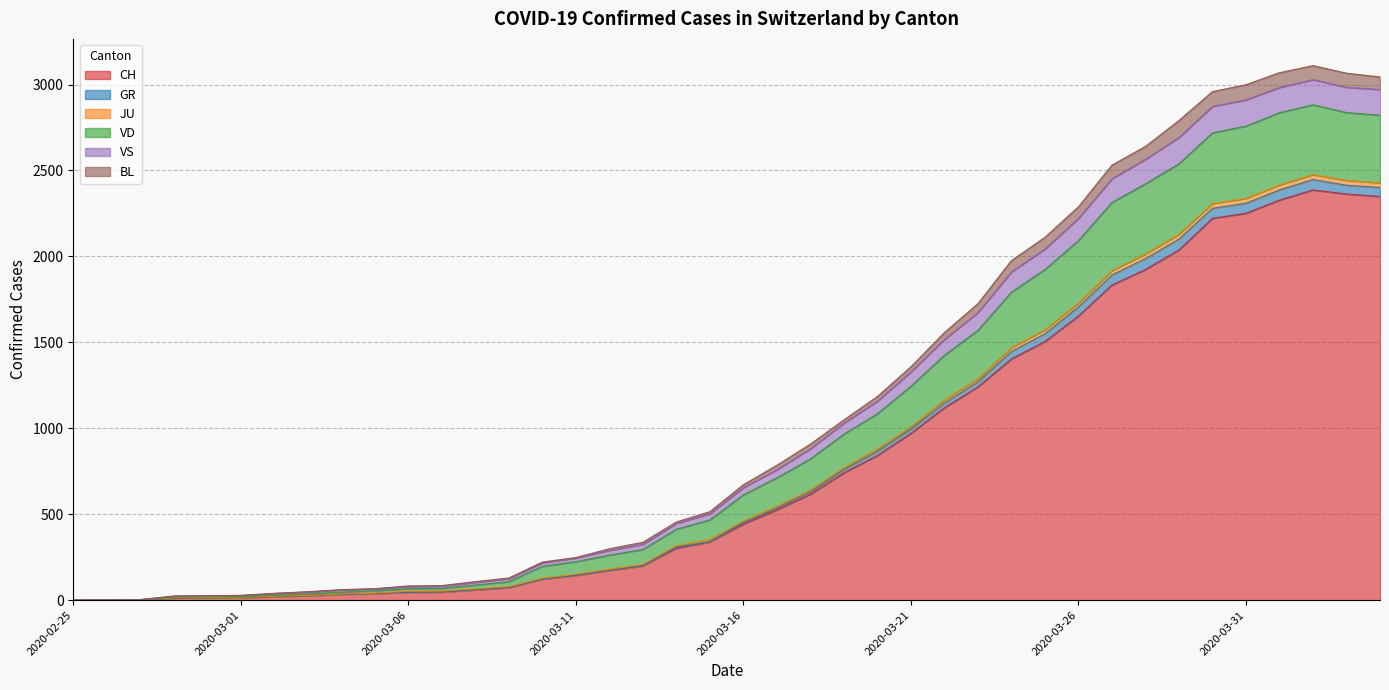

How many lines are shown in the chart?

6